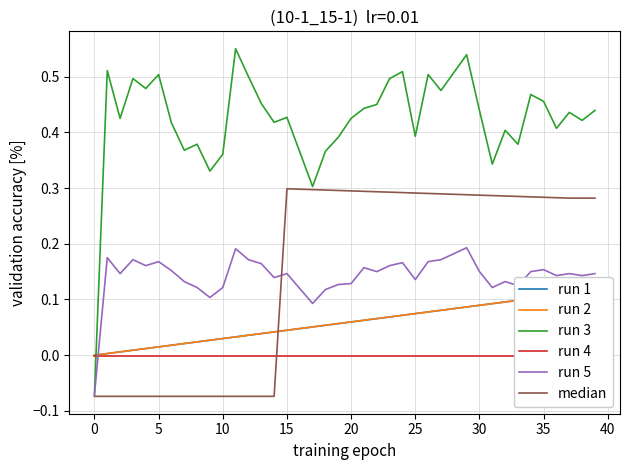

True or false: run 2 has a value of 0.1 at 26.

False